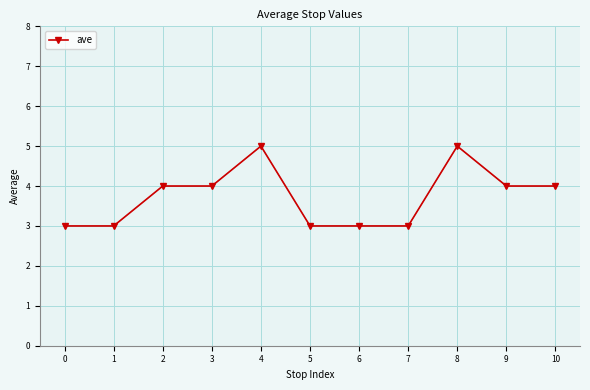

What is the difference between the values at 7 and 8?

2